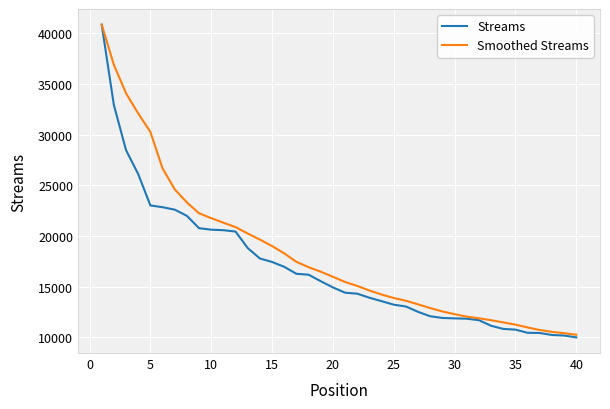

What are all the series names shown in the legend?

Streams, Smoothed Streams